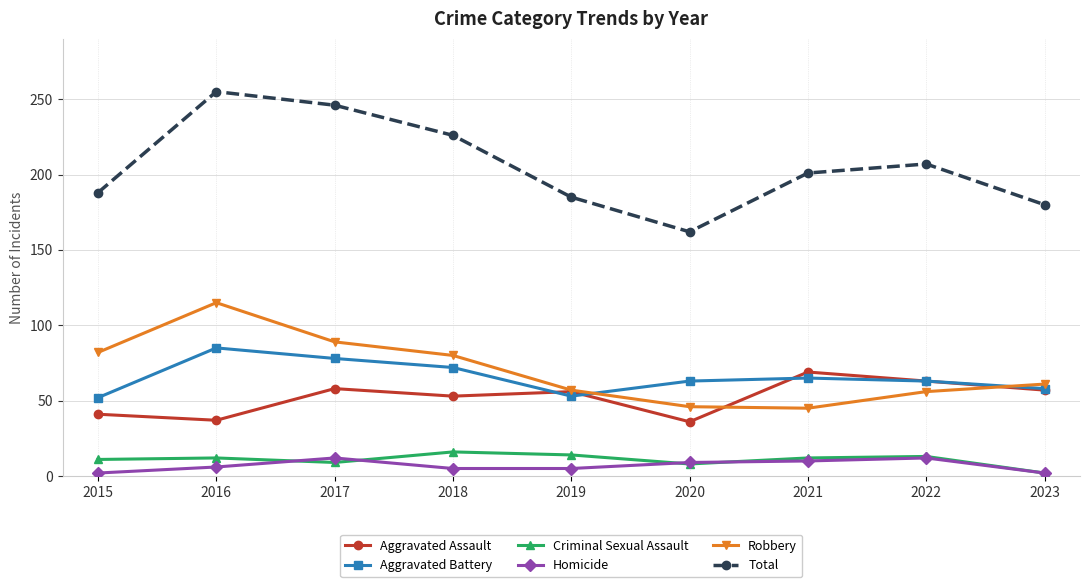

True or false: Aggravated Battery and Total intersect in this chart.

False